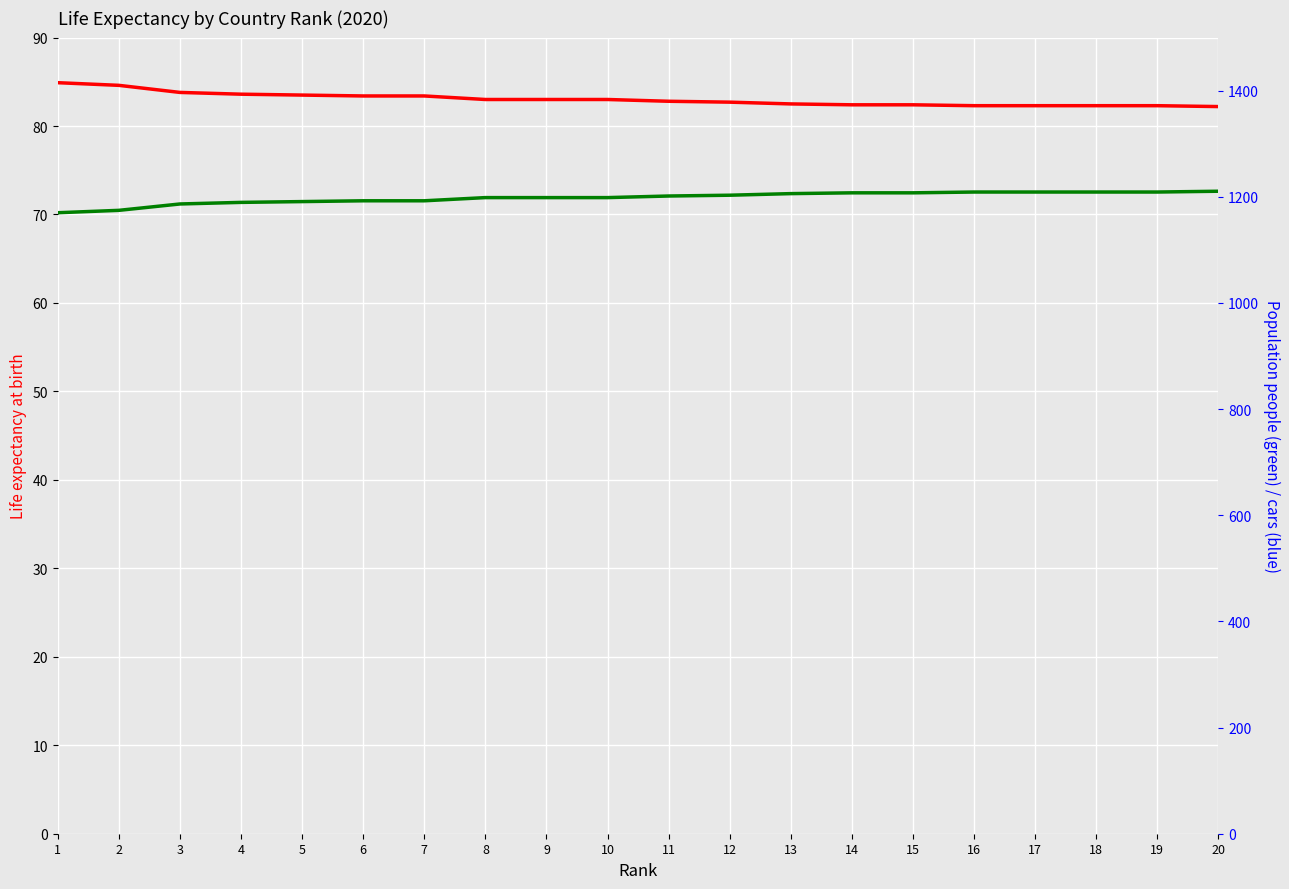

Which series has the largest total across all categories?

Population proxy (blue)